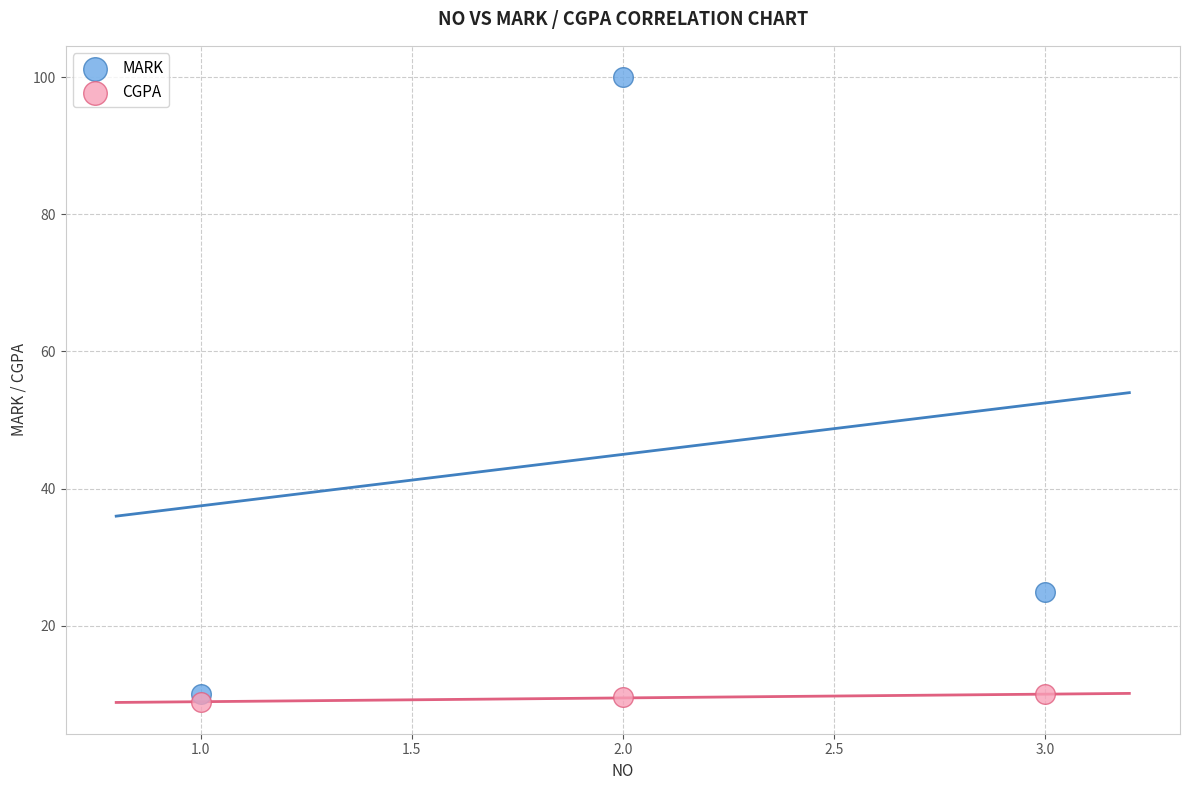

Which series contains the highest Y value?

MARK